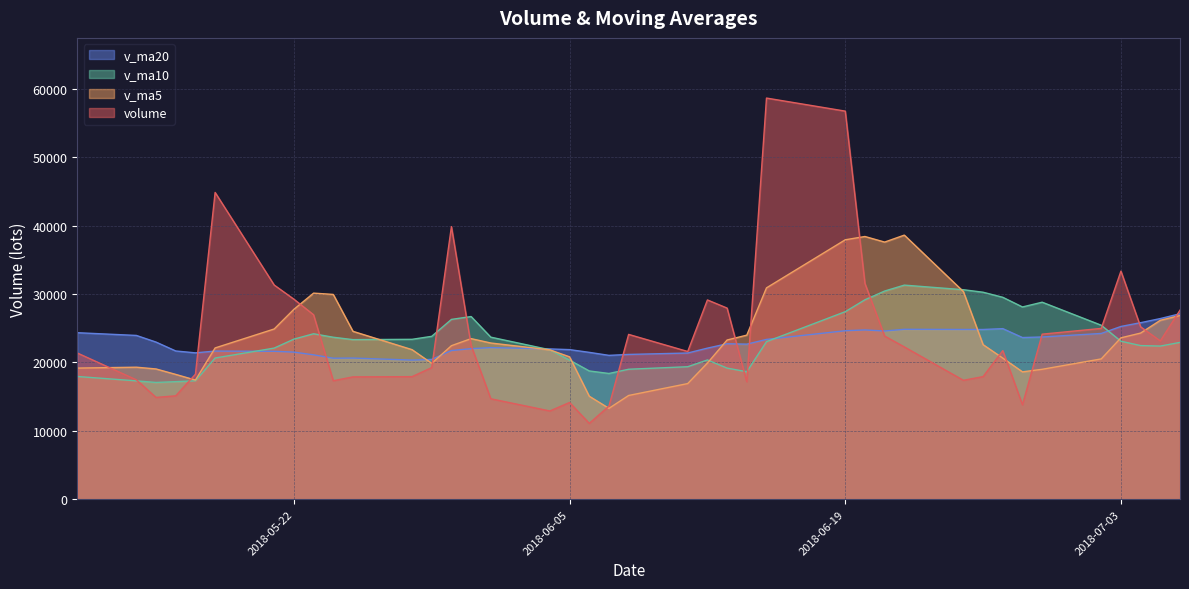

List the series in order of their peak value, highest first.

volume, v_ma5, v_ma10, v_ma20